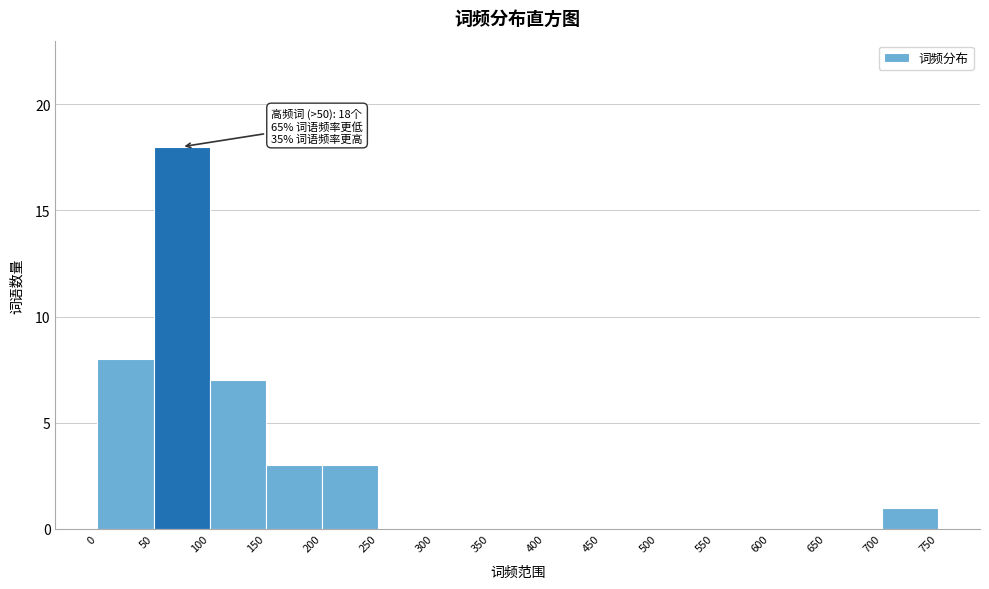

Which range on the x-axis has the tallest bar?

50 to 100